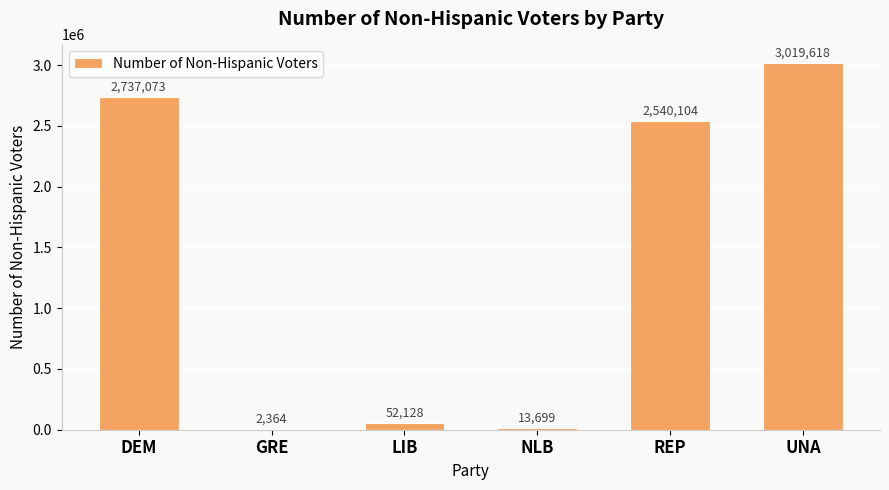

Which category has the highest value across all series?

UNA